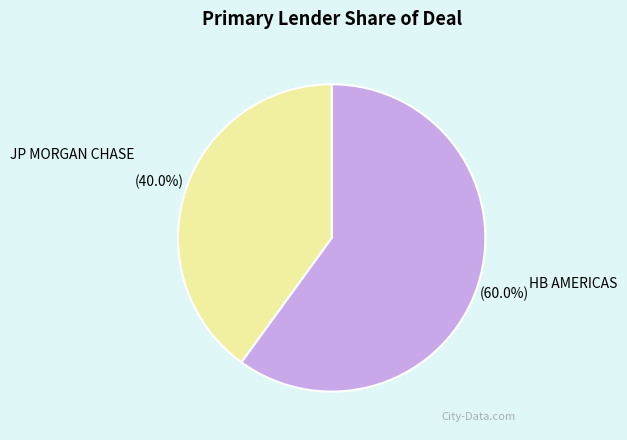

True or false: HB AMERICAS accounts for 46% of the total.

False